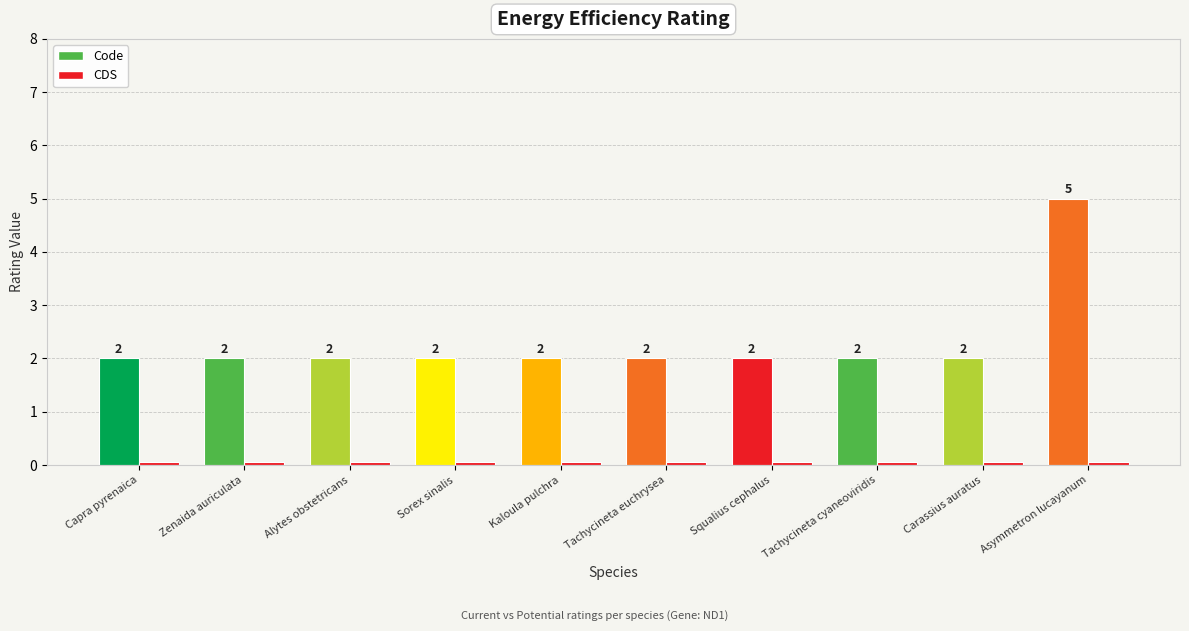

List the series in order of their overall mean, lowest first.

CDS, Code